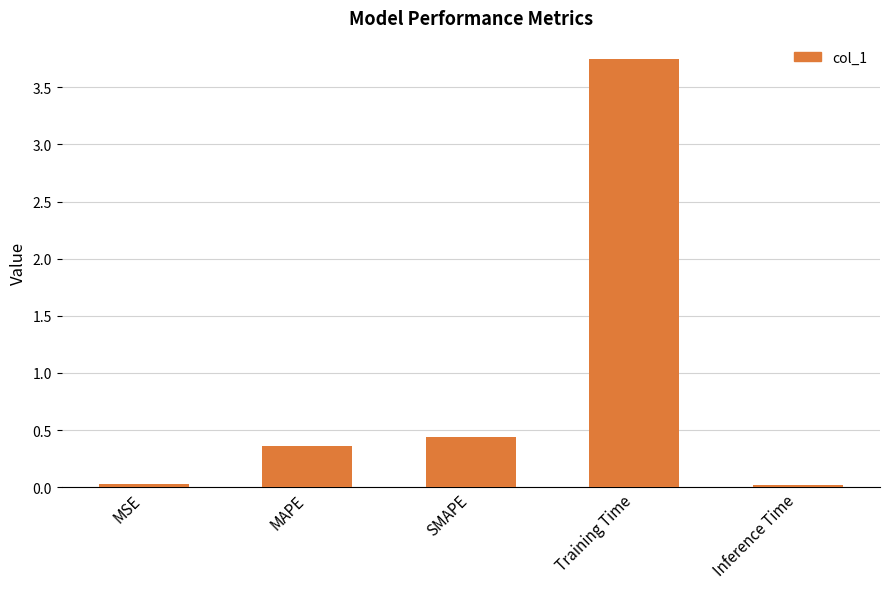

What is the average value?

0.9